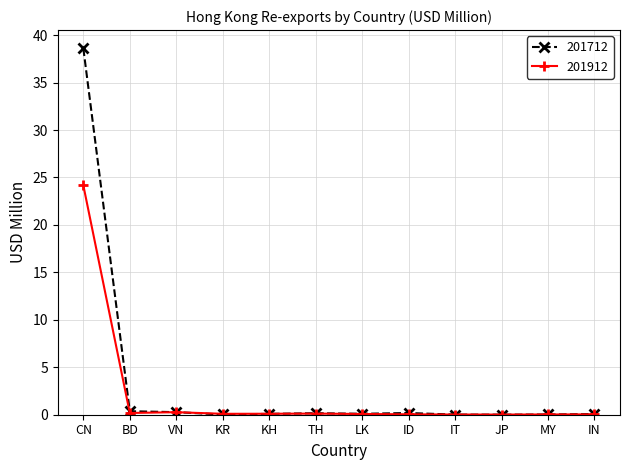

List the series in order of their peak value, lowest first.

201912, 201712